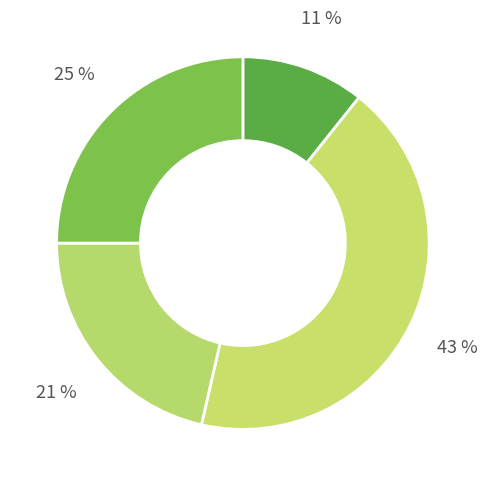

How many slices are in this pie chart?

4